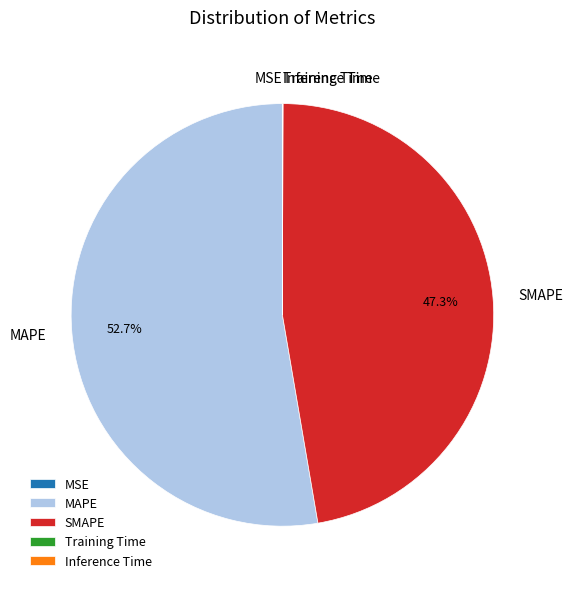

To the nearest percent, what is the difference between the largest and smallest slice percentages?

53%